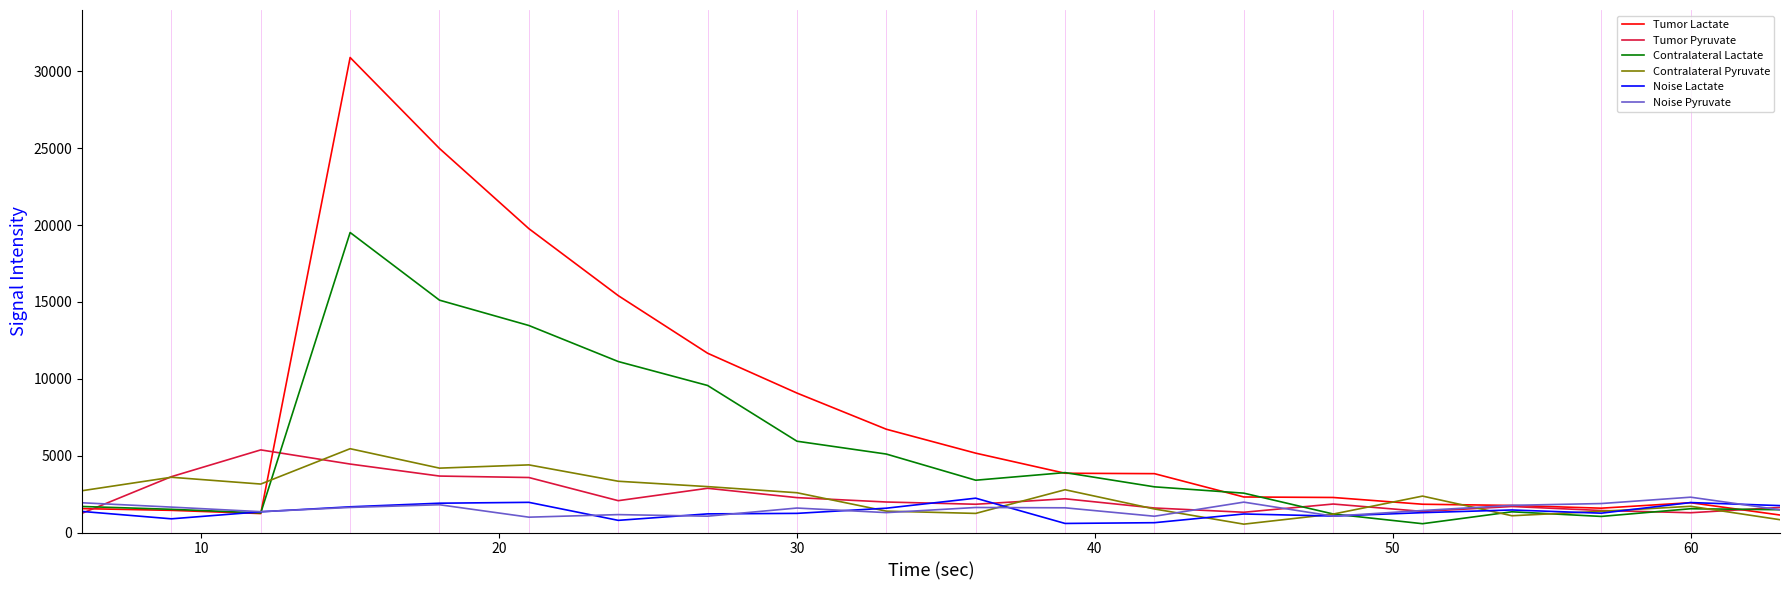

What is the greatest value displayed?

30894.0